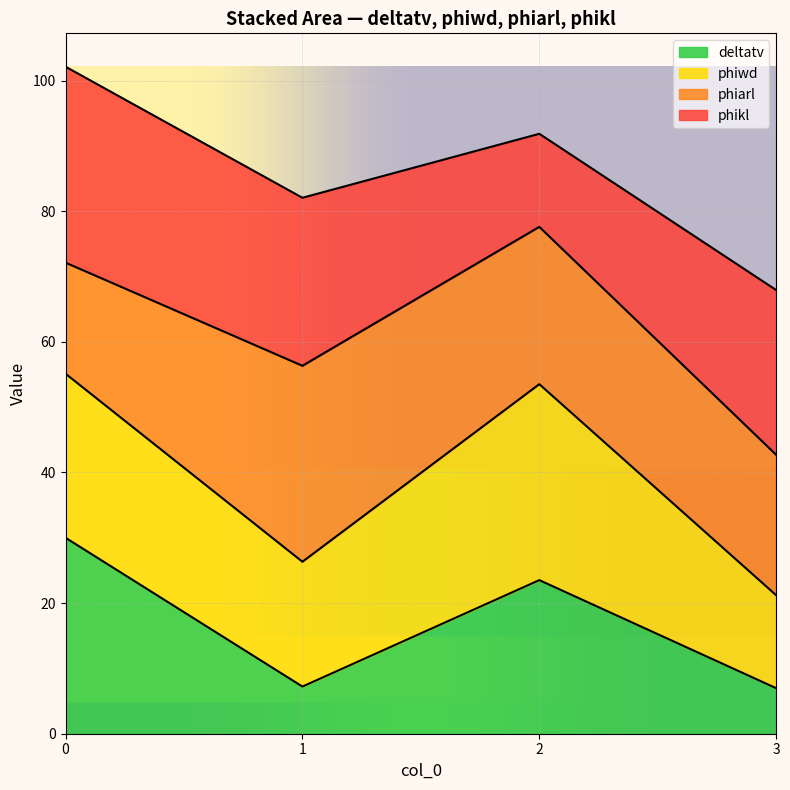

The value of phiwd at 2 is 30.6. True or false?

False